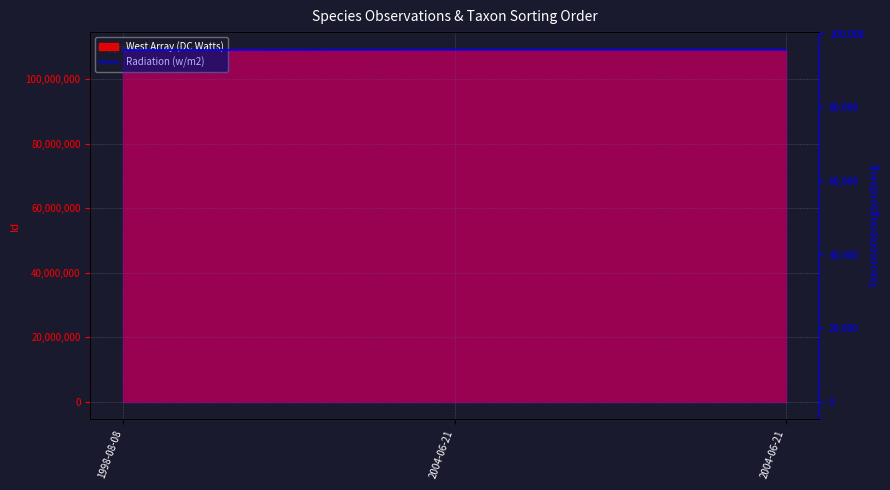

What is the value of the 3rd point from the left?

95597